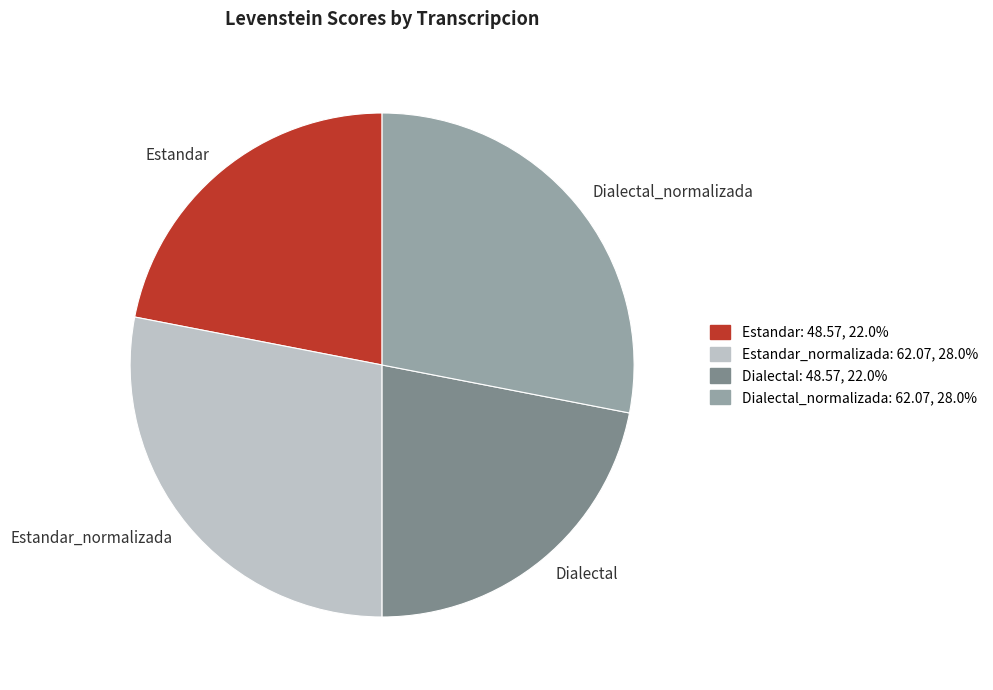

Is the sum of Estandar_normalizada and Dialectal_normalizada greater than half?

Yes